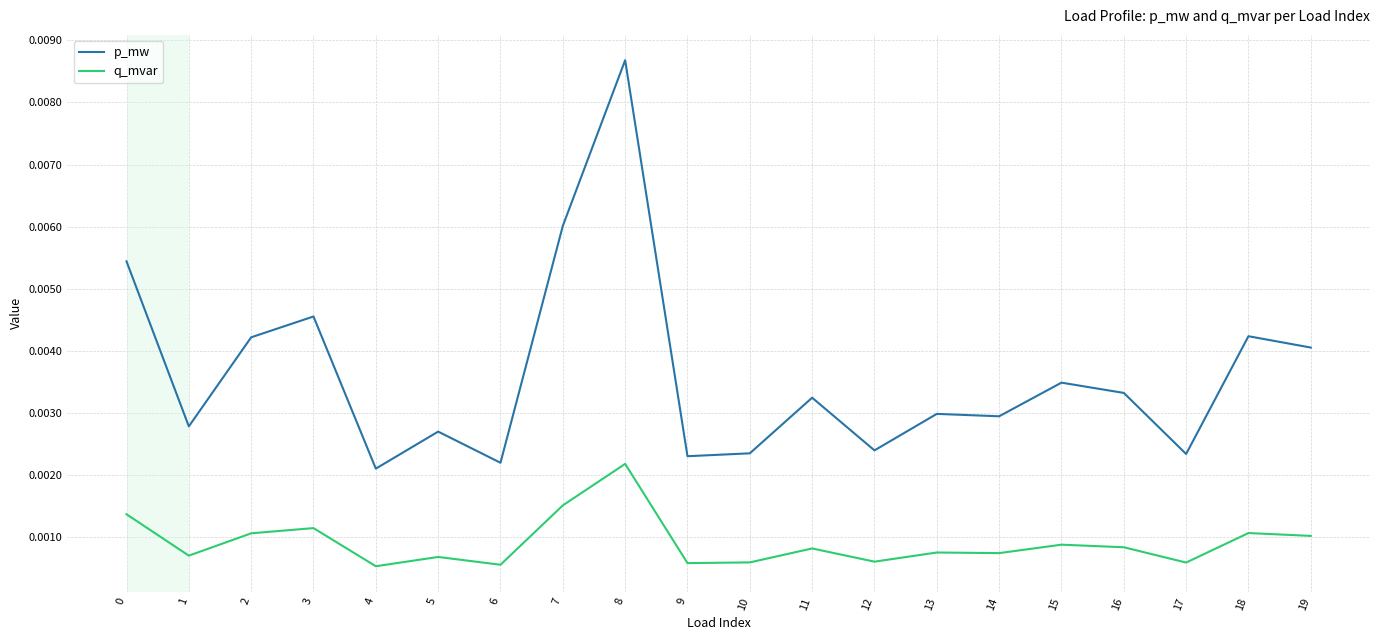

At 11, list the series in order from largest to smallest.

p_mw, q_mvar